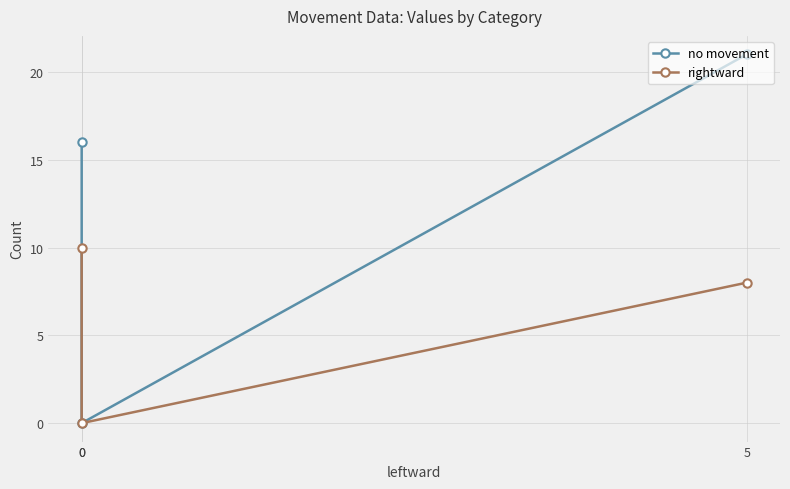

The no movement series shows 27 at 5. True or false?

False